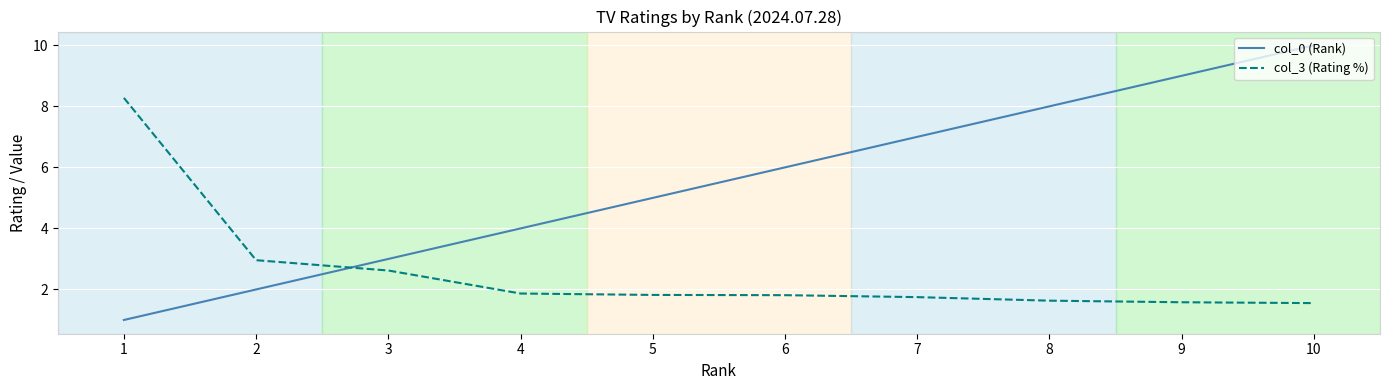

At which category is the sum across all series the highest?

10